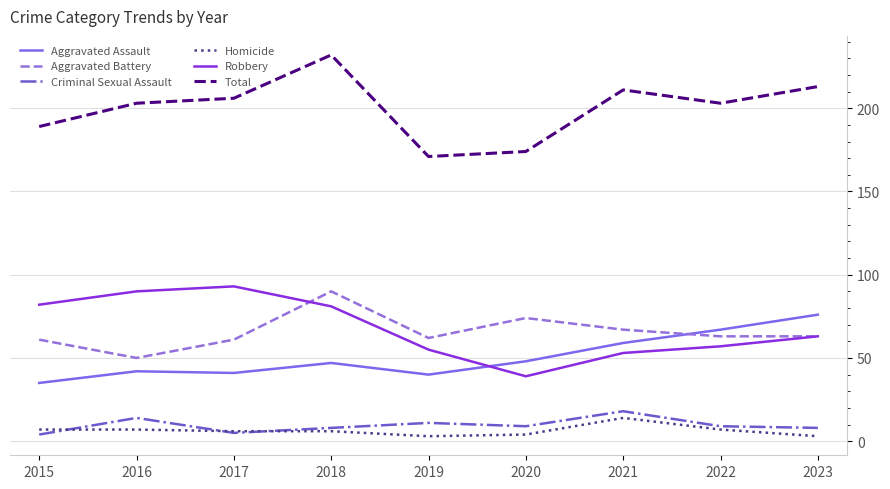

The value of Total at 2016 is 203. True or false?

True